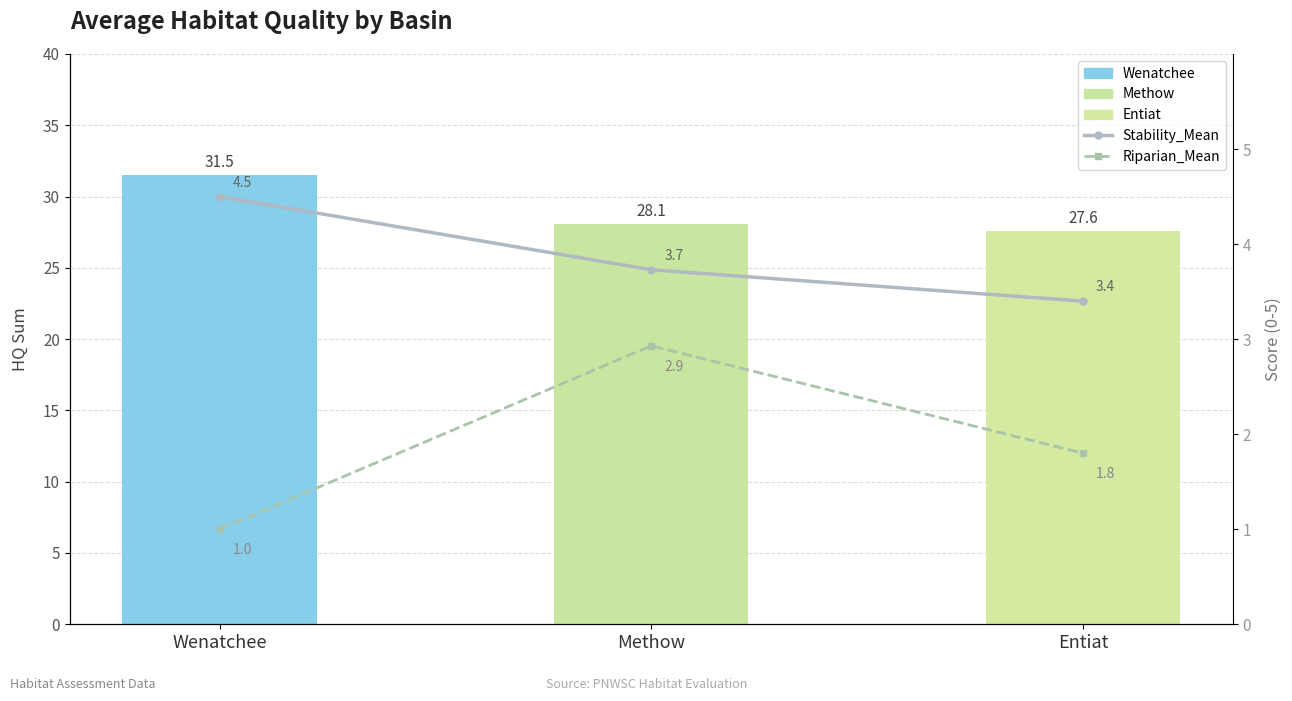

Between Methow and Wenatchee, which is larger?

Wenatchee